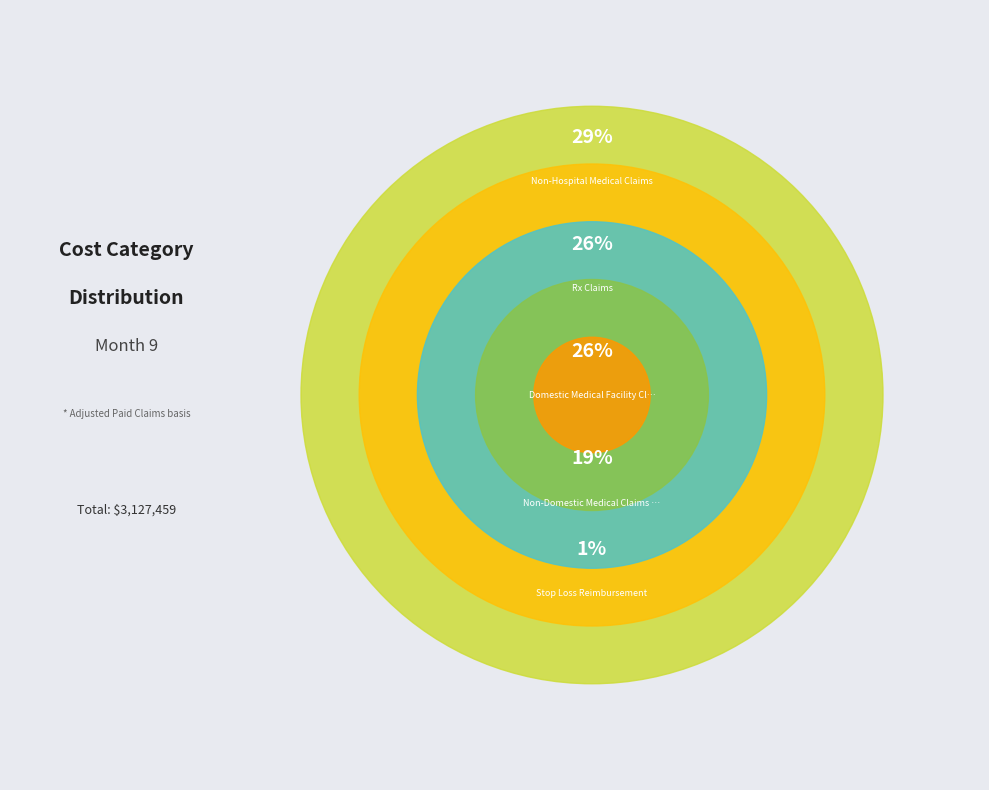

What is the change in value from Non-Hospital Medical Claims to Rx Claims?

-83324.8